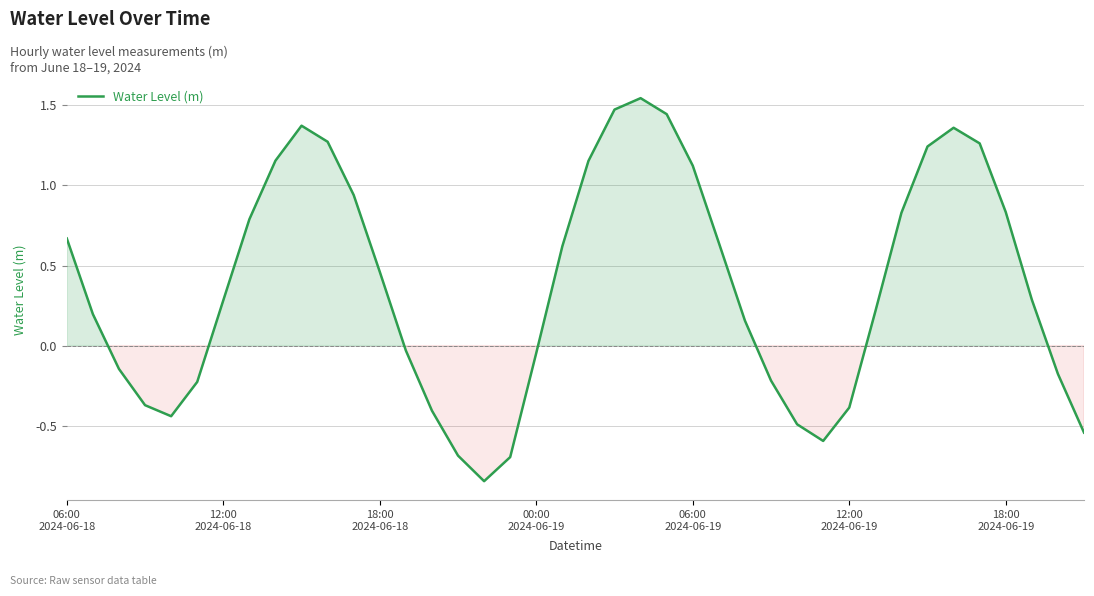

How many values are below zero?

16